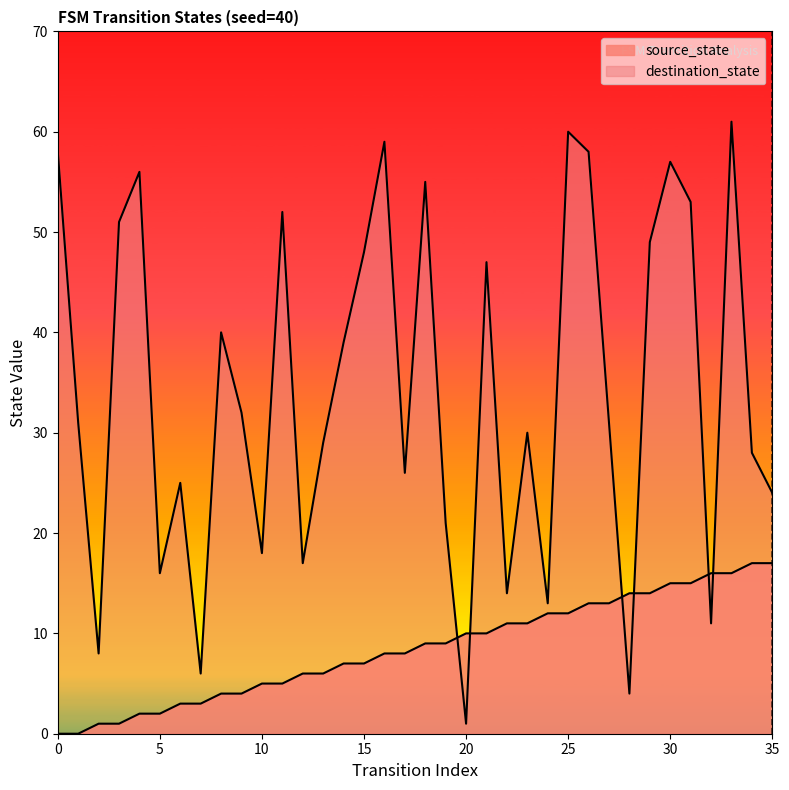

Between 6 and 28, which series saw the biggest shift?

destination_state